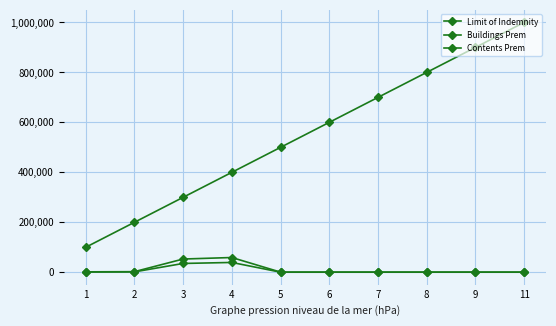

What is the sum of all Buildings Prem values?

121236.6